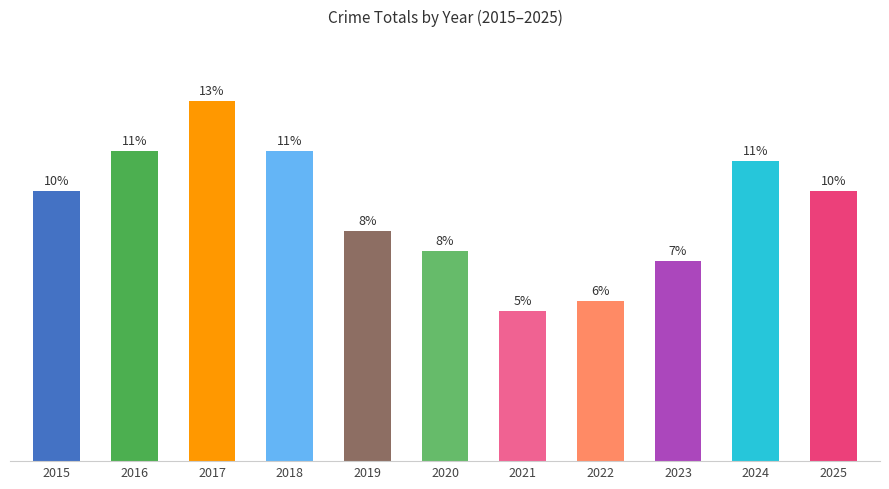

Does the chart contain any negative values?

No